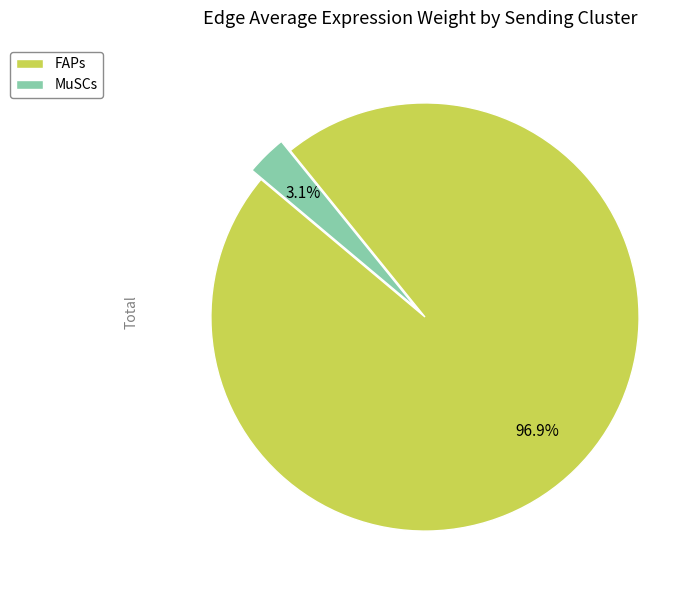

Between FAPs and MuSCs, which is larger?

FAPs